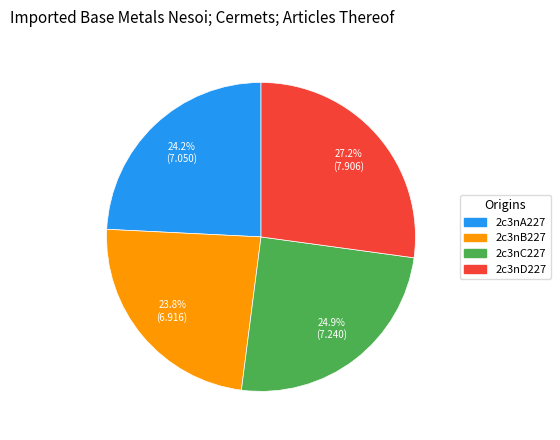

Does any single category account for the majority?

No